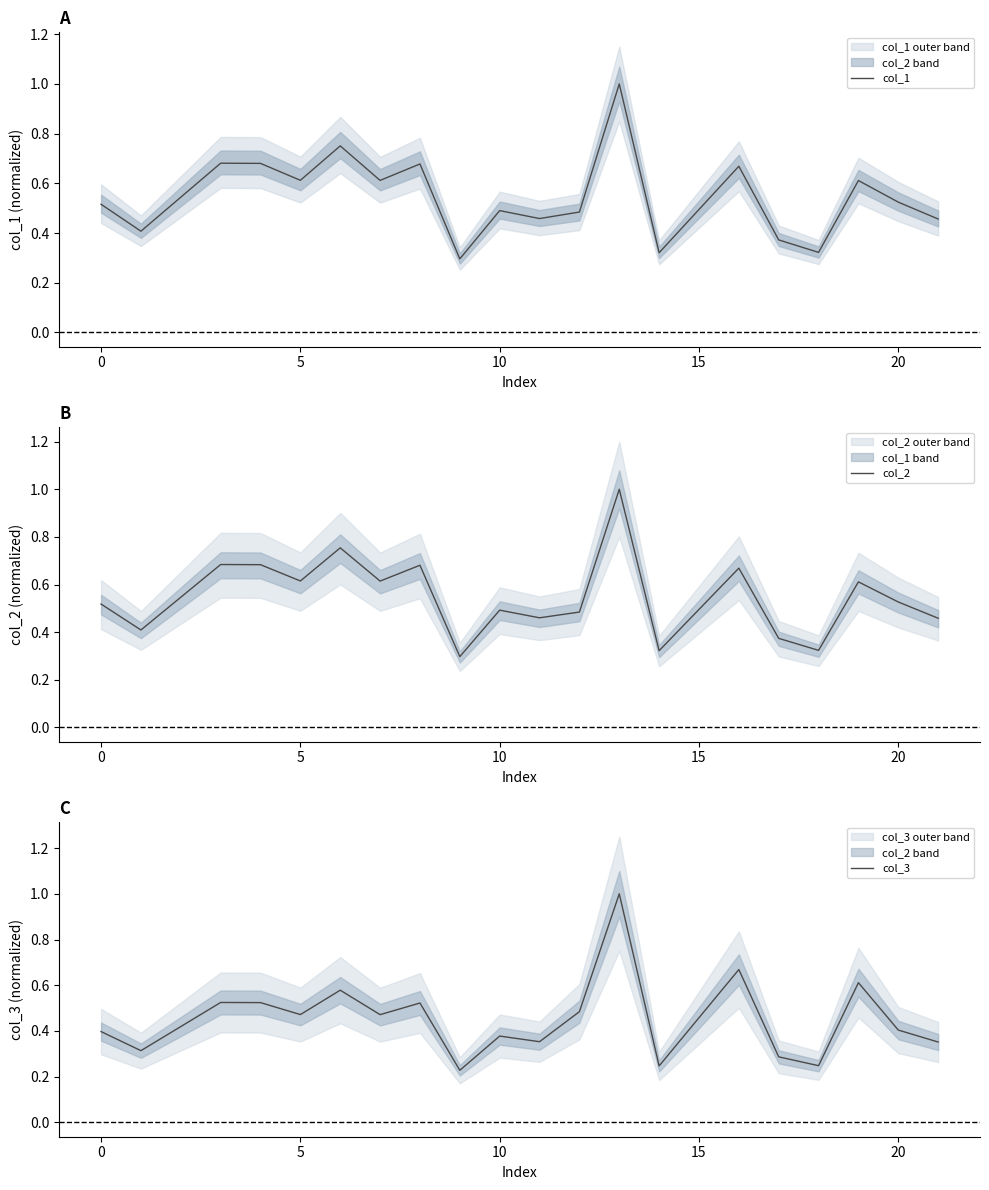

What is the sum of all col_1 values?

10.9